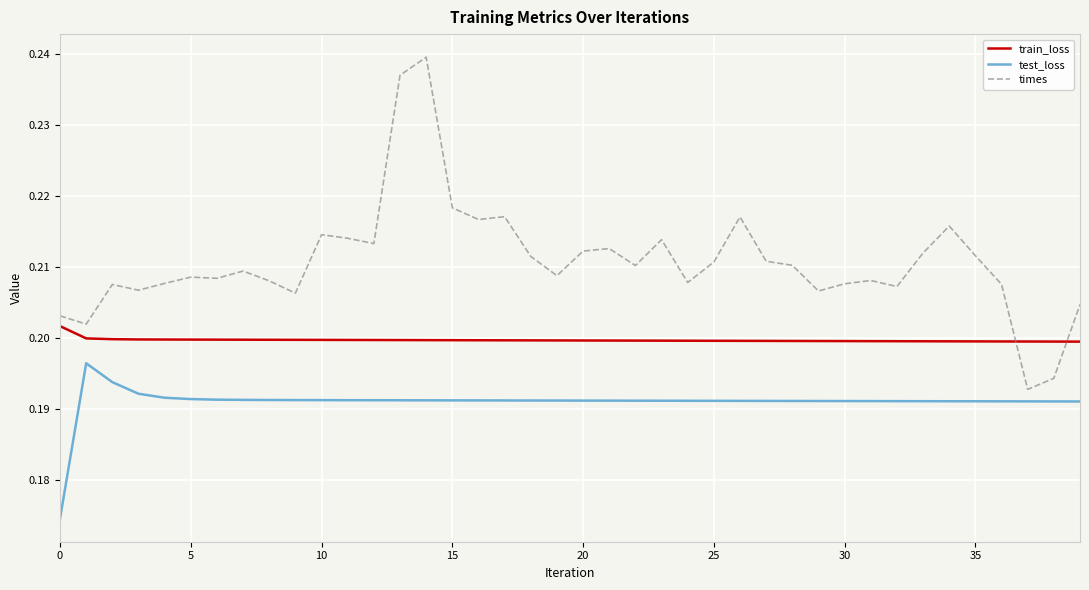

Which series has the largest total across all categories?

times